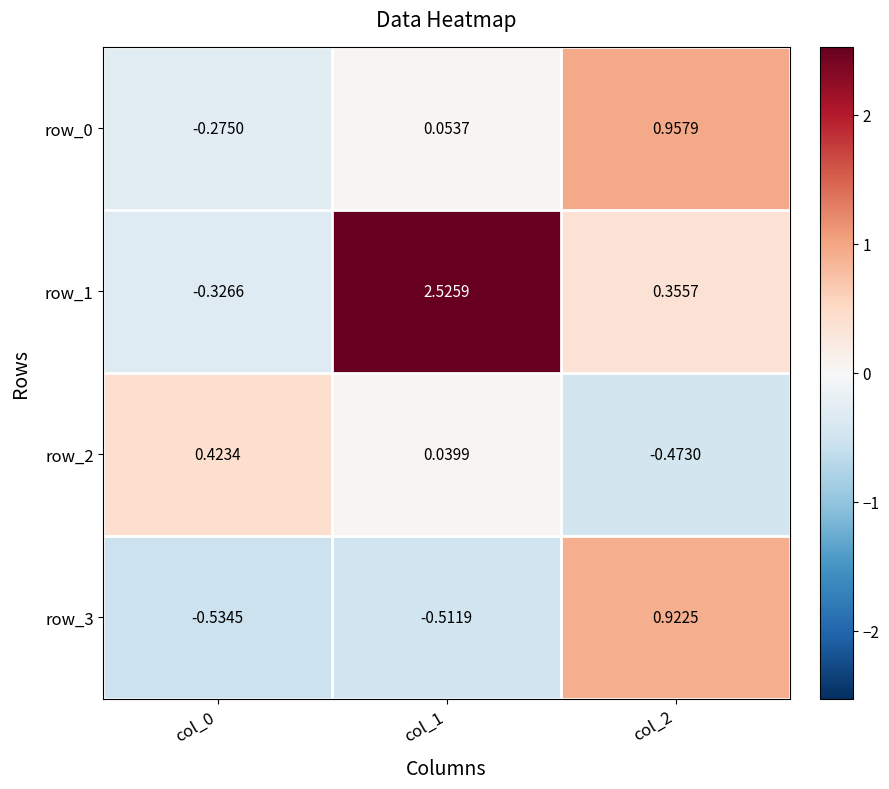

Is the value of row_0 at col_0 greater than the value of row_1 at col_2?

No